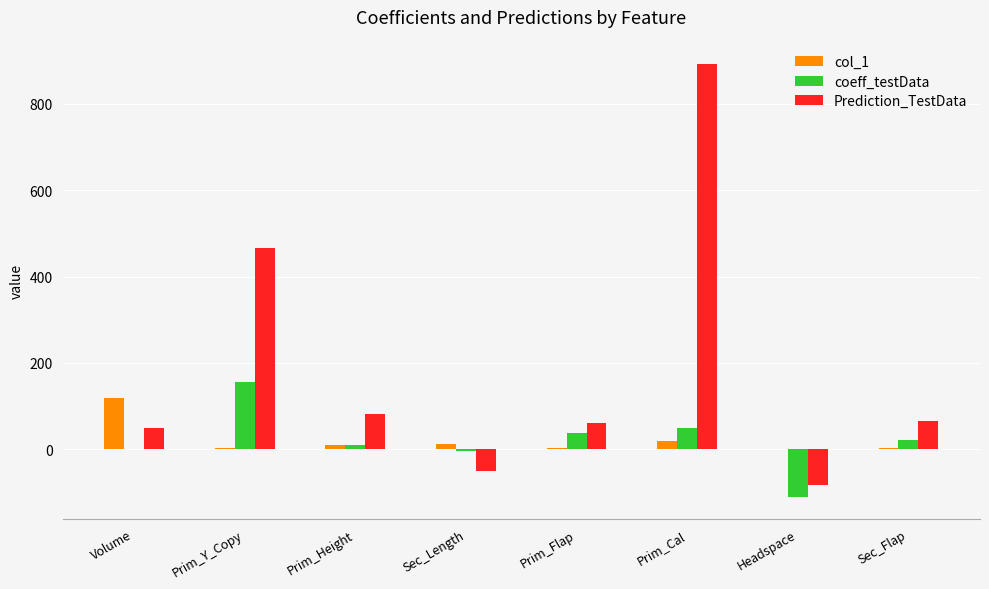

Is the value of col_1 at Prim_Cal greater than the value of coeff_testData at Sec_Length?

Yes